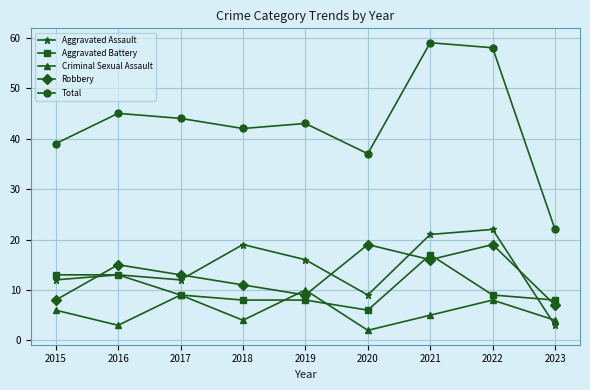

What is the difference between the highest and lowest values at 2018?

38